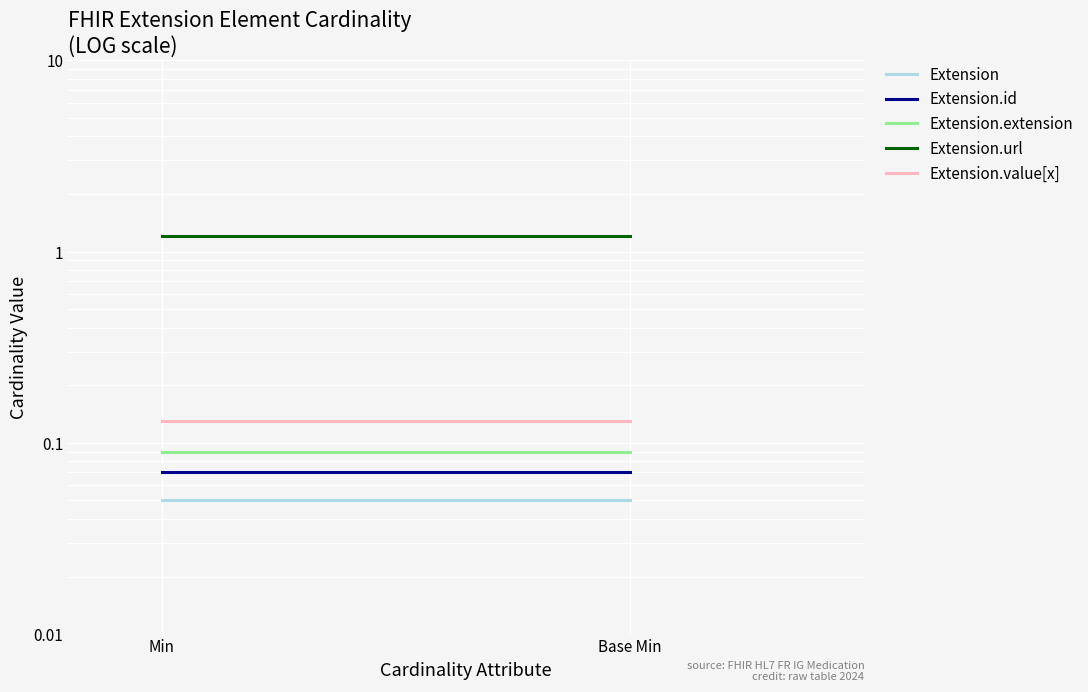

At Base Min, list the series in order from largest to smallest.

Extension.url, Extension.value[x], Extension.extension, Extension.id, Extension